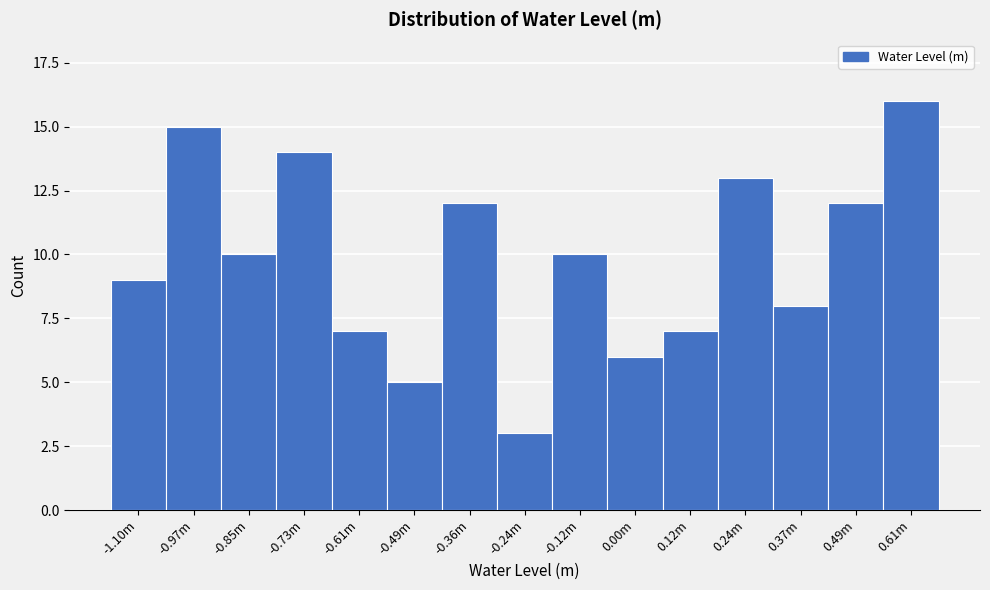

Reading left to right, transcribe all the data shown in this chart.

9	15	10	14	7	5	12	3	10	6	7	13	8	12	16